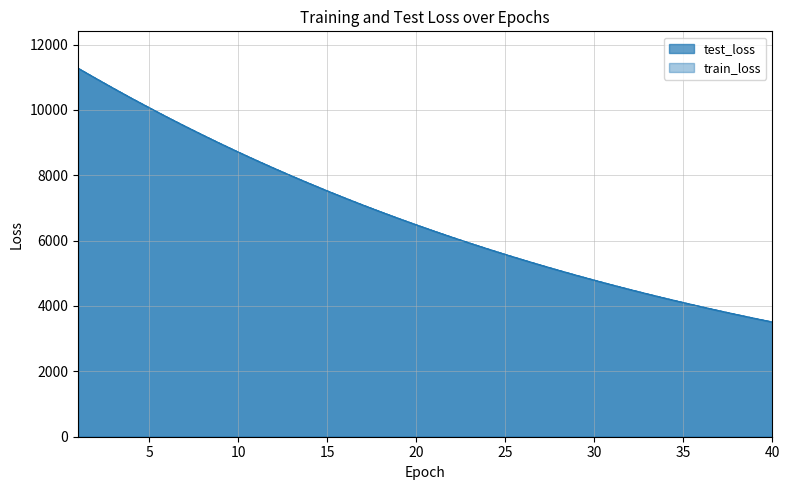

What is the value of the test_loss point at the 39th from the left?

3622.7